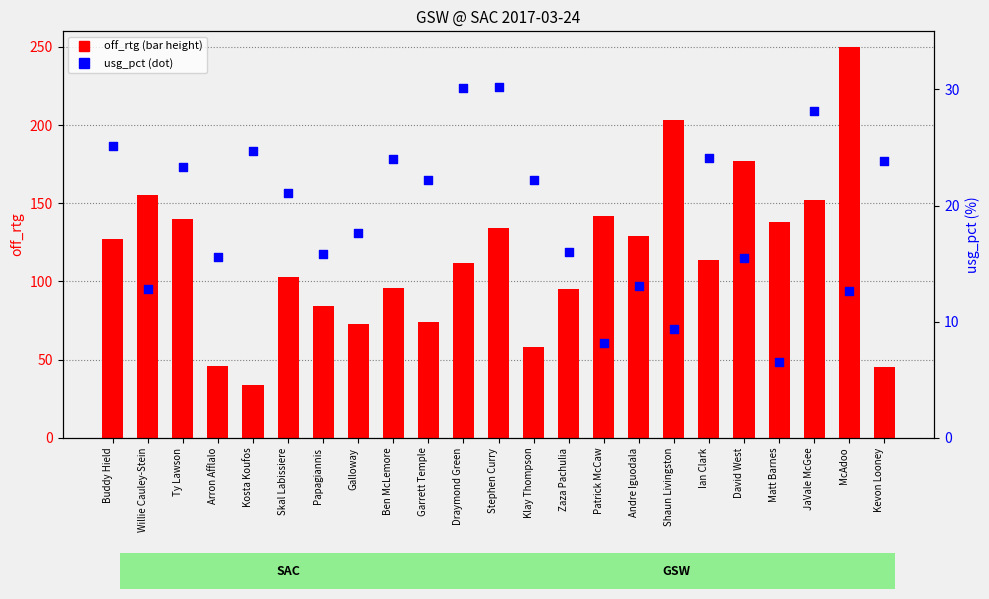

Which series contains the highest Y value?

off_rtg